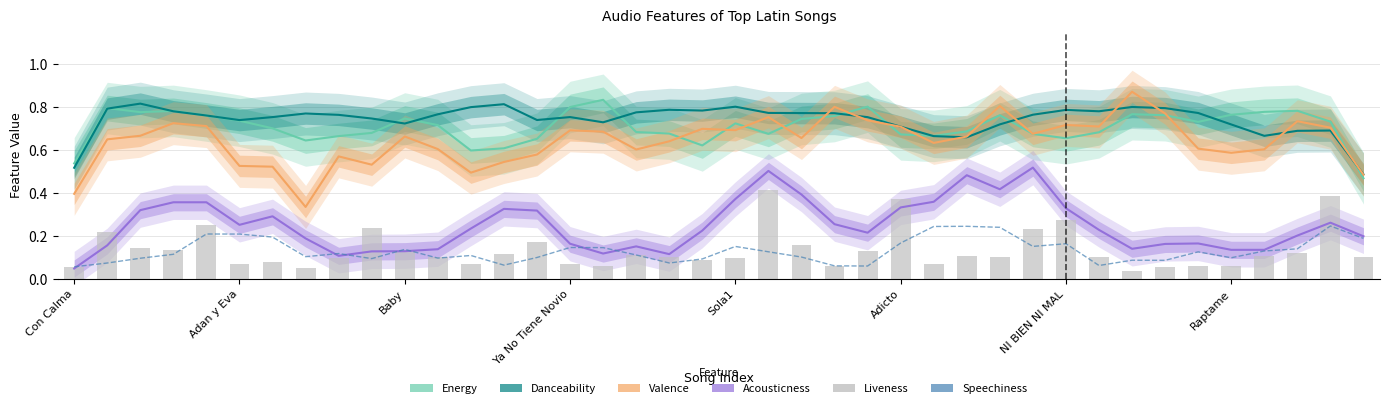

What is the difference between the maximum and minimum values in the Energy series?

0.4